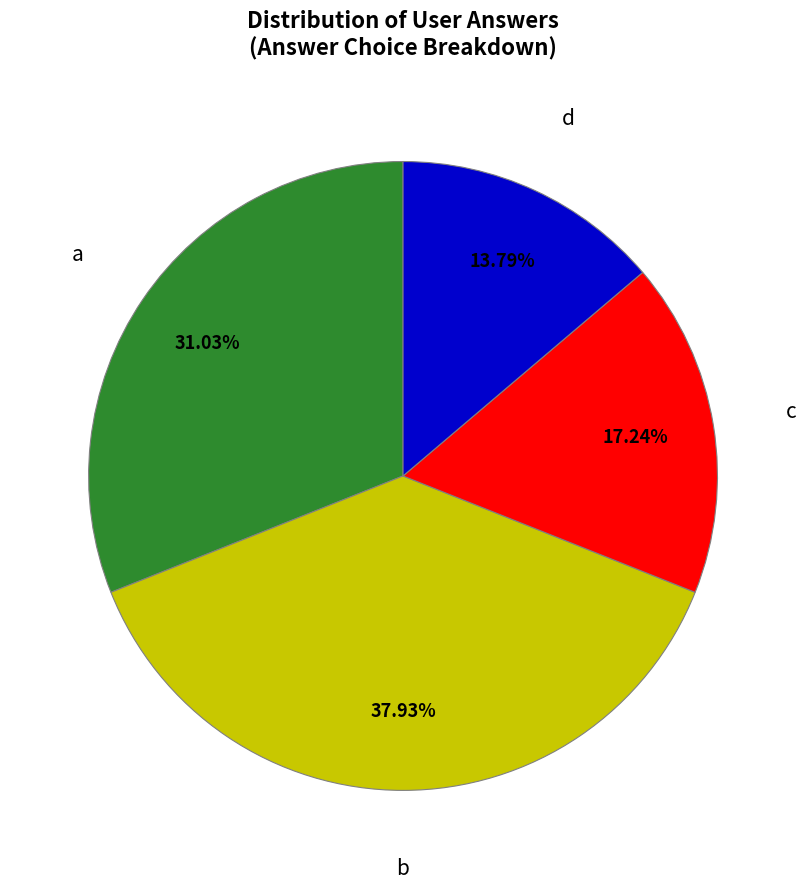

The d slice represents 14% of the pie. True or false?

True